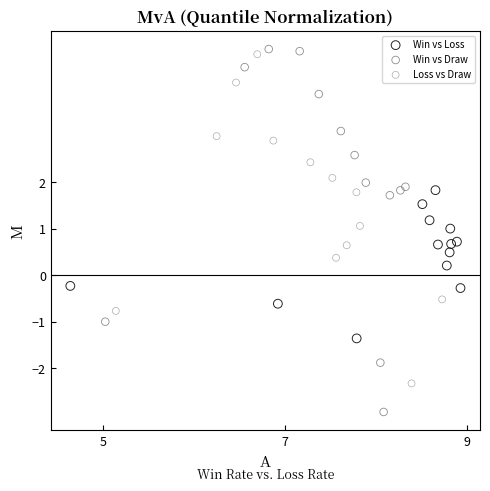

Which series has the widest spread of Y values?

Win vs Draw